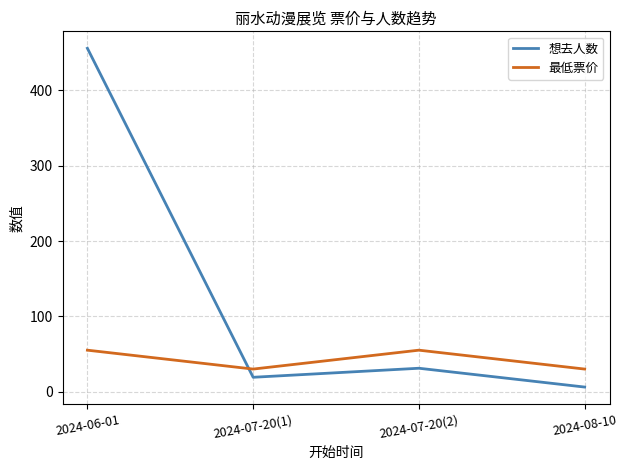

What is the lowest value of the 最低票价 series?

29.9